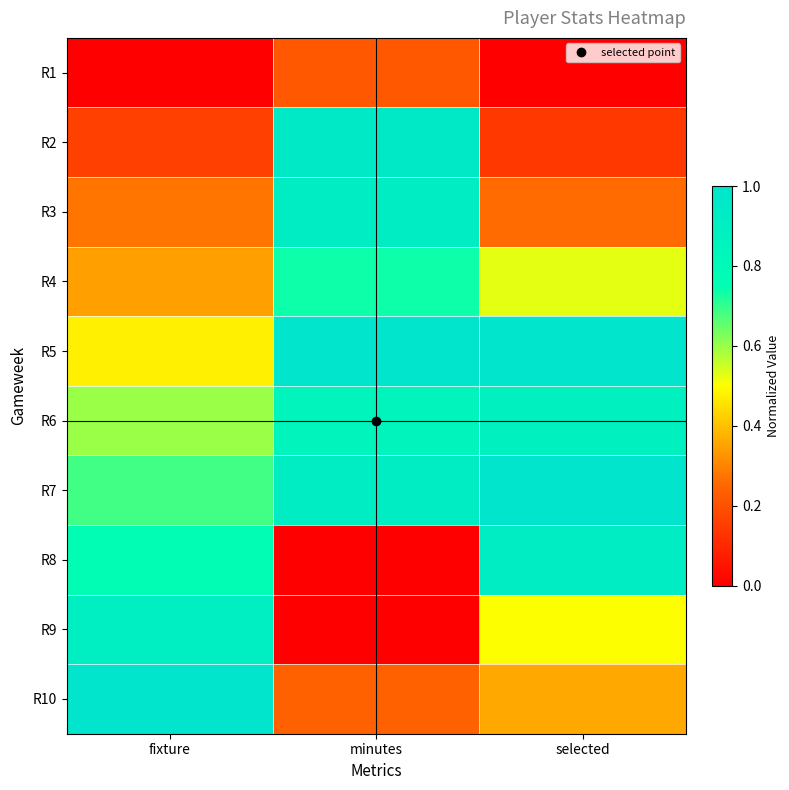

Reading left to right, what are all the values shown in this chart?

R1: fixture=0.0	minutes=0.2	selected=0.0
R2: fixture=0.2	minutes=1.0	selected=0.1
R3: fixture=0.3	minutes=0.9	selected=0.3
R4: fixture=0.3	minutes=0.7	selected=0.5
R5: fixture=0.5	minutes=1.0	selected=1.0
R6: fixture=0.6	minutes=0.9	selected=0.9
R7: fixture=0.7	minutes=0.9	selected=1.0
R8: fixture=0.8	minutes=0.0	selected=0.9
R9: fixture=0.9	minutes=0.0	selected=0.5
R10: fixture=1.0	minutes=0.2	selected=0.4